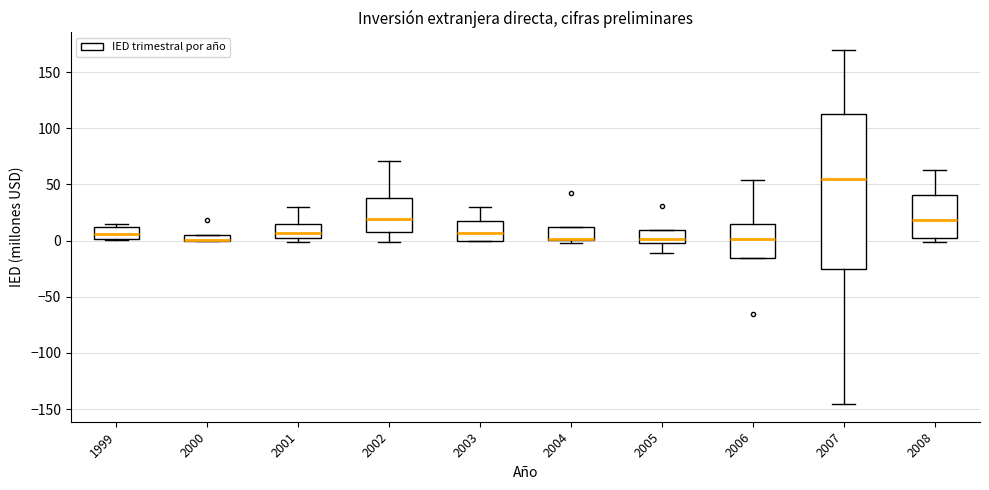

Comparing the boxes themselves (not the whiskers), which one is the tallest?

2007